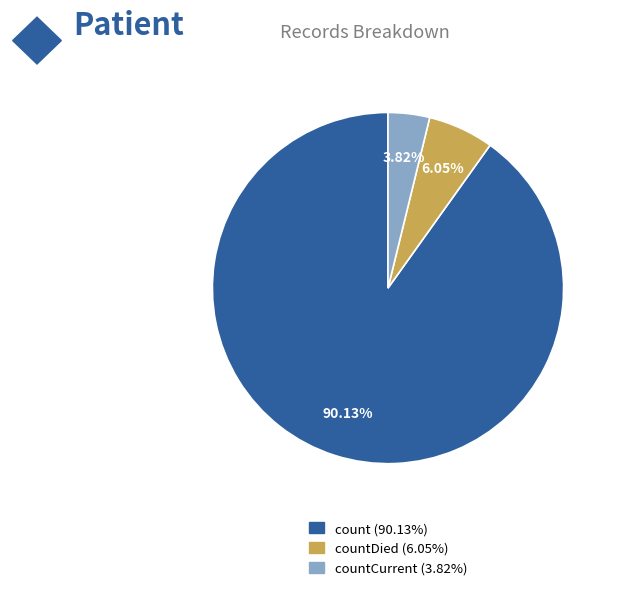

Is there any slice that represents more than half of the pie?

Yes